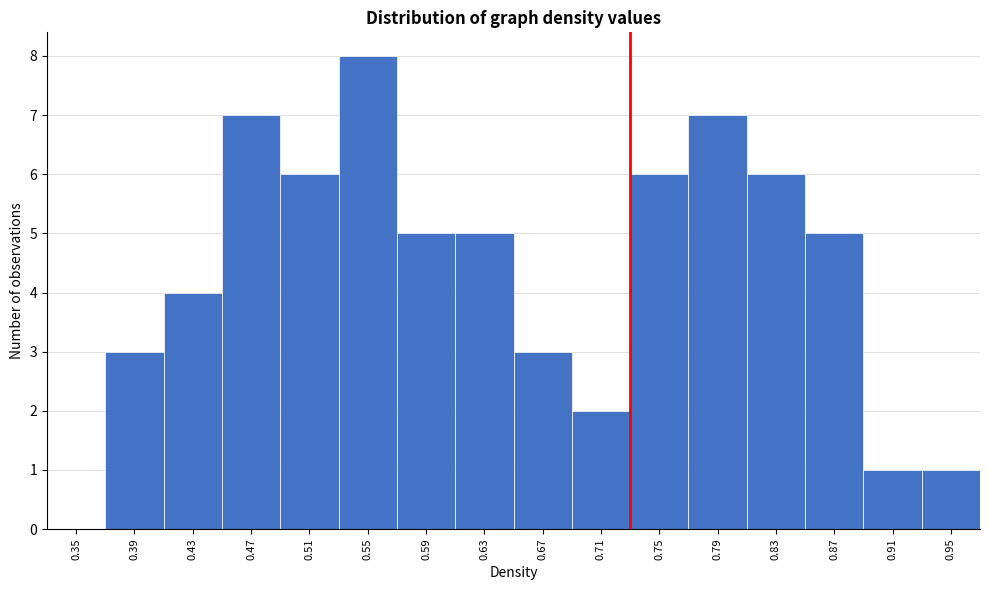

Reading right to left, extract all data points from this chart.

0.95=1	0.91=1	0.87=5	0.83=6	0.79=7	0.75=6	0.71=2	0.67=3	0.63=5	0.59=5	0.55=8	0.51=6	0.47=7	0.43=4	0.39=3	0.35=0